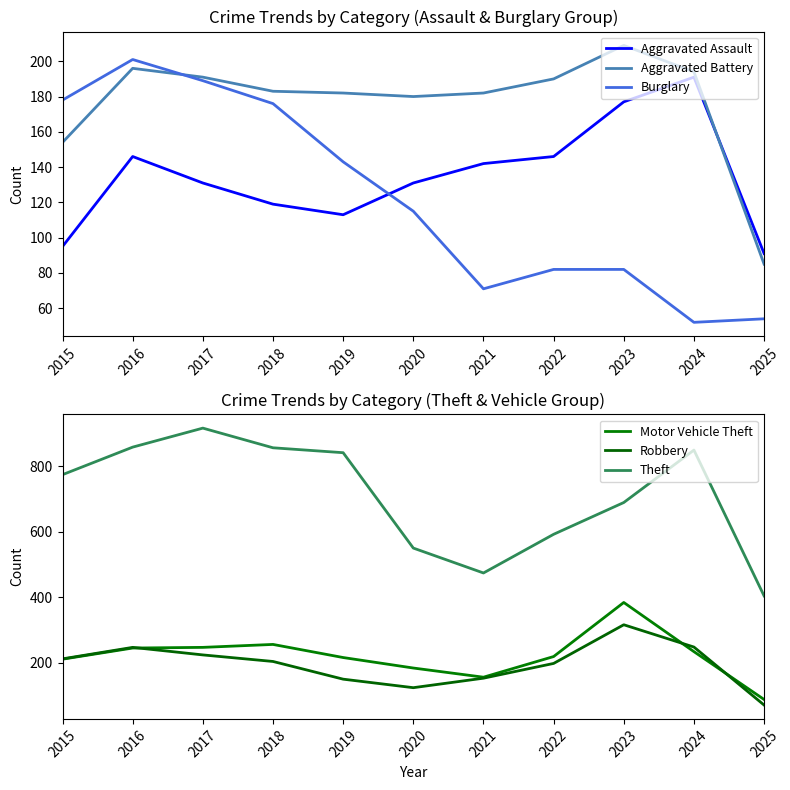

What is the sum of the Burglary values at 2015 and 2019?

321